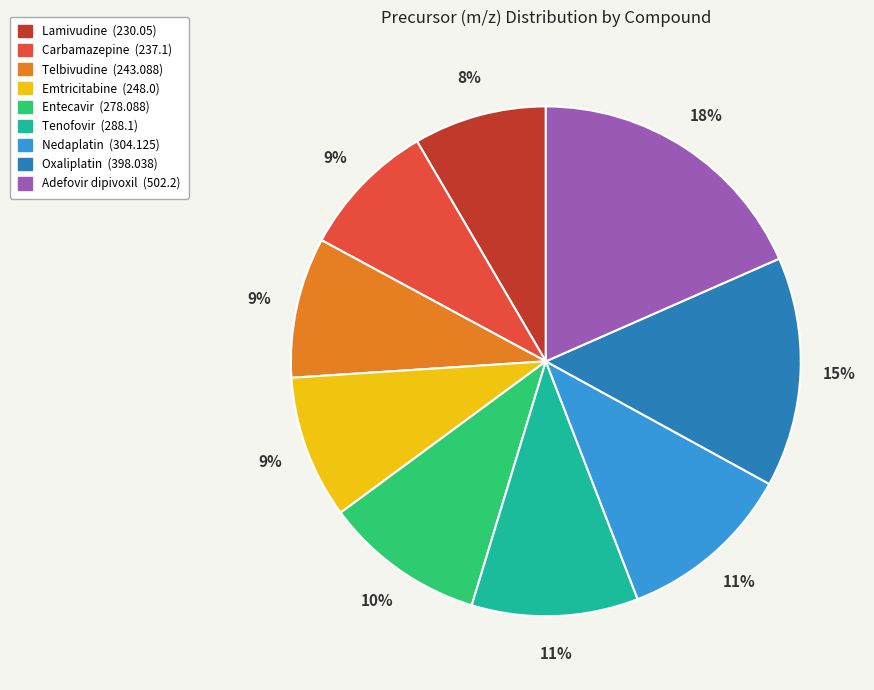

Between Emtricitabine and Tenofovir, which is larger?

Tenofovir